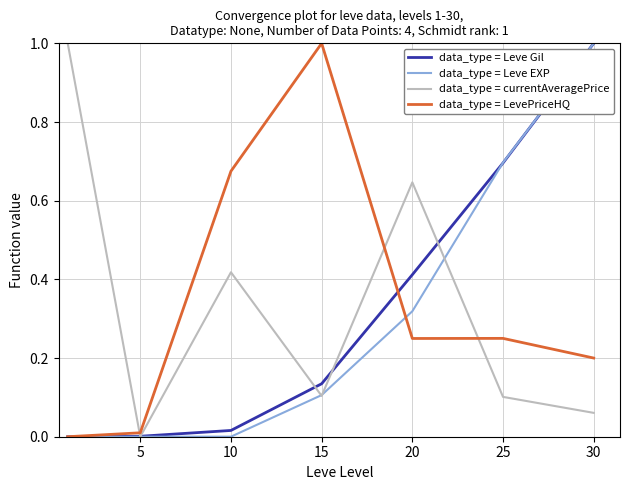

What is the maximum value shown in the chart?

1.0